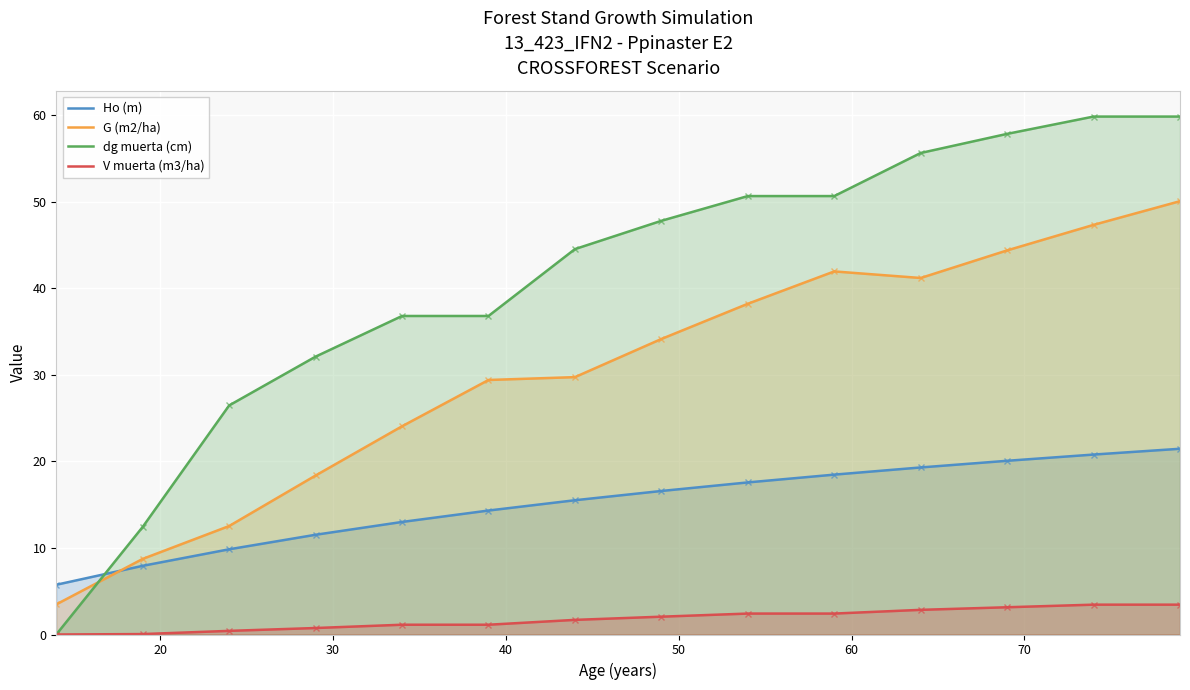

Rank the series by their maximum value, from lowest to highest.

V muerta (m3/ha), Ho (m), G (m2/ha), dg muerta (cm)